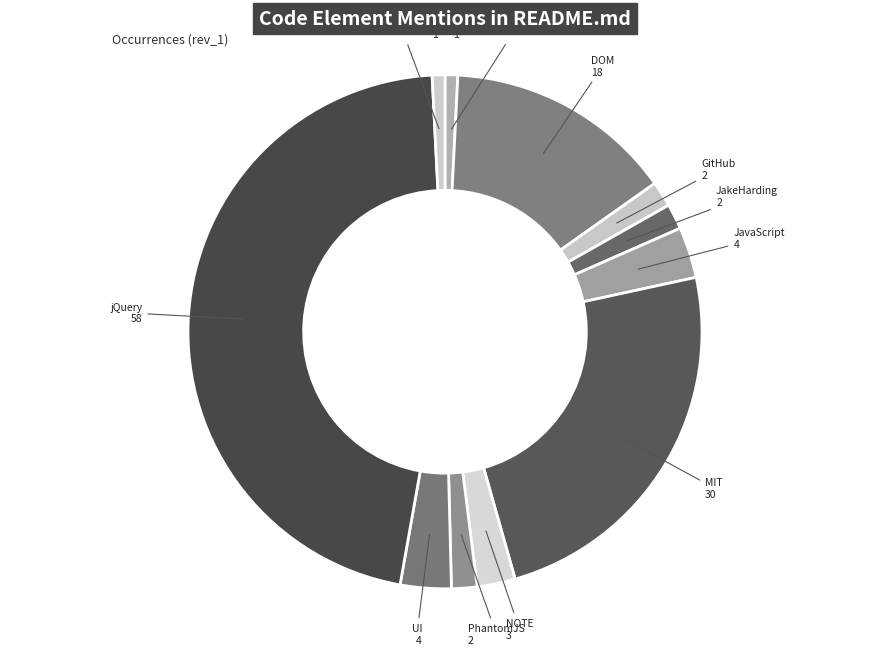

Which slice is the largest?

jQuery